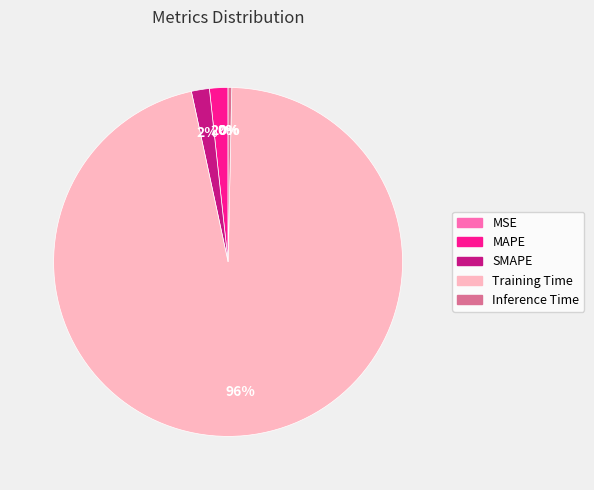

To the nearest percent, what is the average slice percentage?

20%